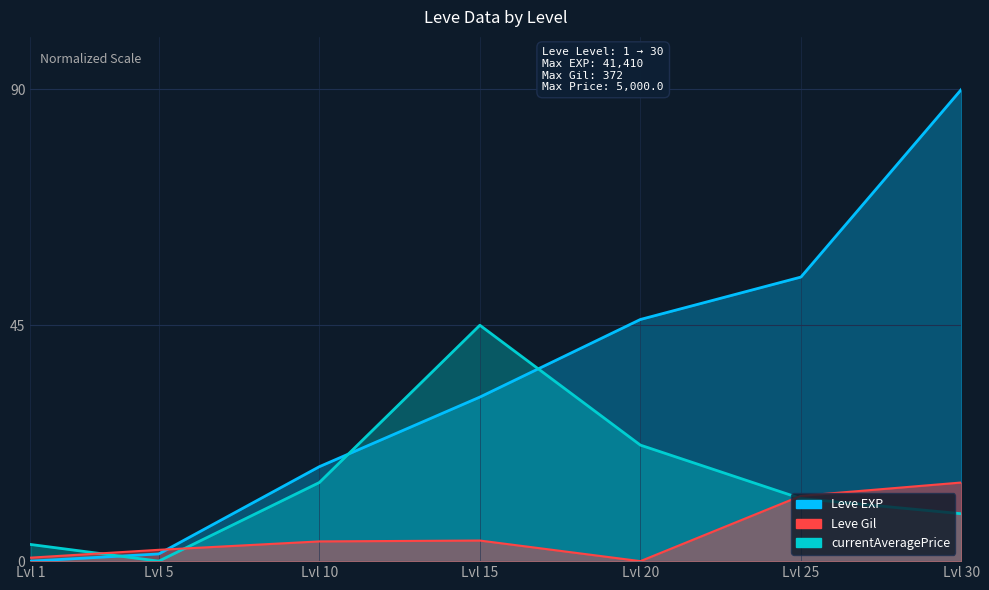

Between which two adjacent categories do Leve EXP and currentAveragePrice first intersect?

Lvl 1 and Lvl 5